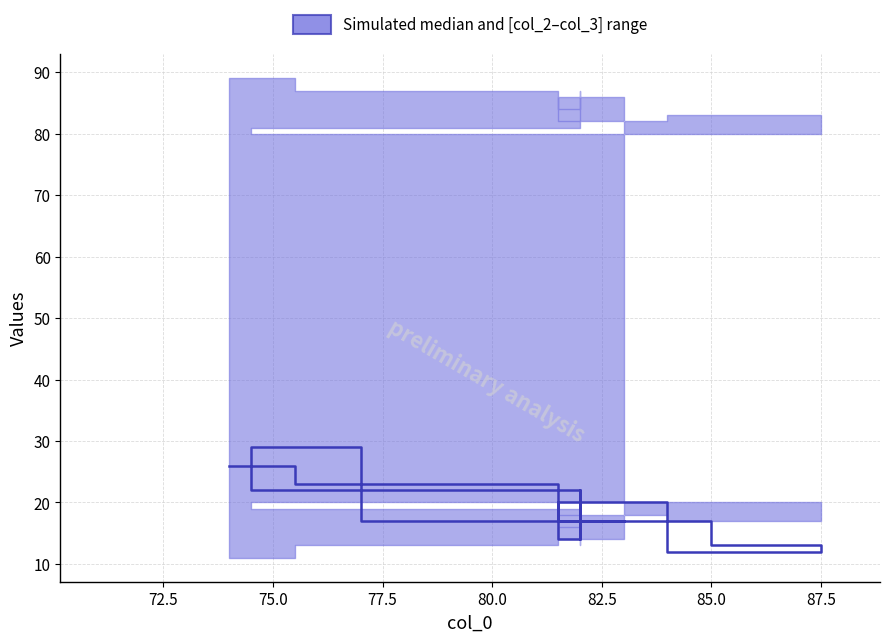

What is the sum of all values?

229